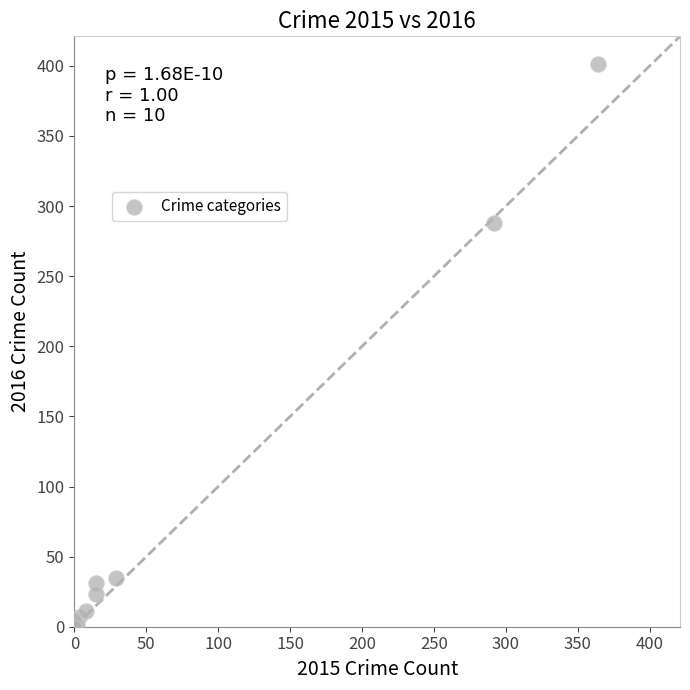

What Y value in the scatter plot is closest to 200?

288